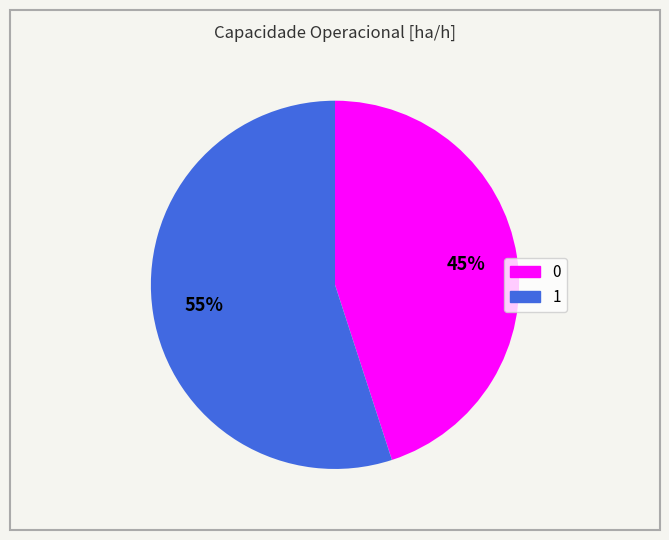

To the nearest percent, what is the difference between the largest and smallest slice percentages?

10%